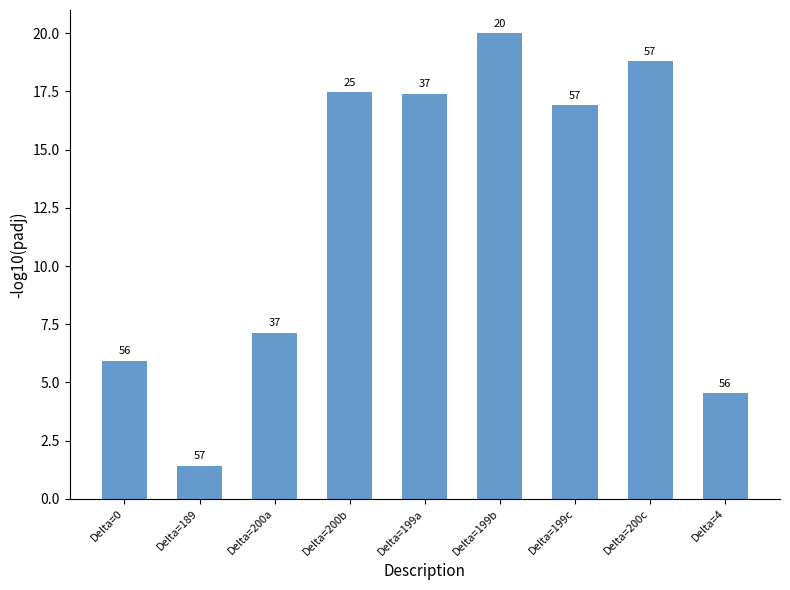

What is the value of the 5th bar from the left?

17.4